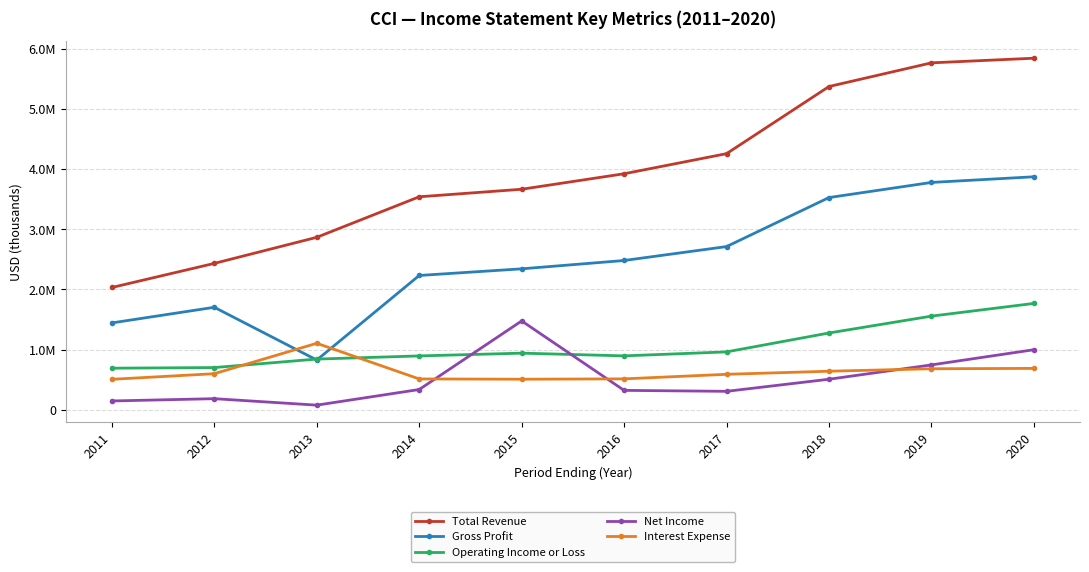

Reading right to left, list all the values displayed in this chart.

Total Revenue: 5840000	5763000	5370000	4255000	3921200	3663900	3538800	2865800	2432700	2032700
Gross Profit: 3871000	3777000	3526000	2712000	2480700	2342400	2232200	827900	1703700	1444300
Operating Income or Loss: 1768000	1557000	1277000	963000	896900	942000	896100	843600	702700	692300
Net Income: 999000	747000	509000	308000	324000	1477000	338300	78700	186000	148100
Interest Expense: 689000	683000	642000	590900	515000	509400	513800	1105800	601000	507600